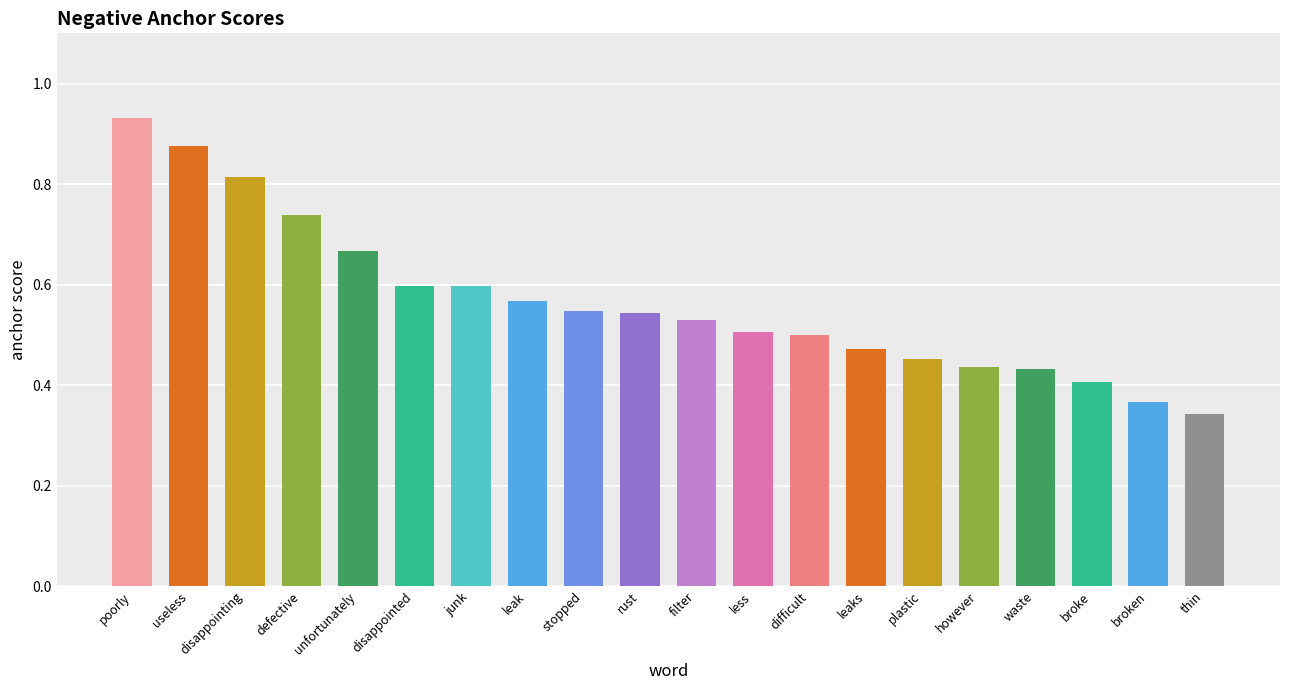

What is the sum of all values?

11.3